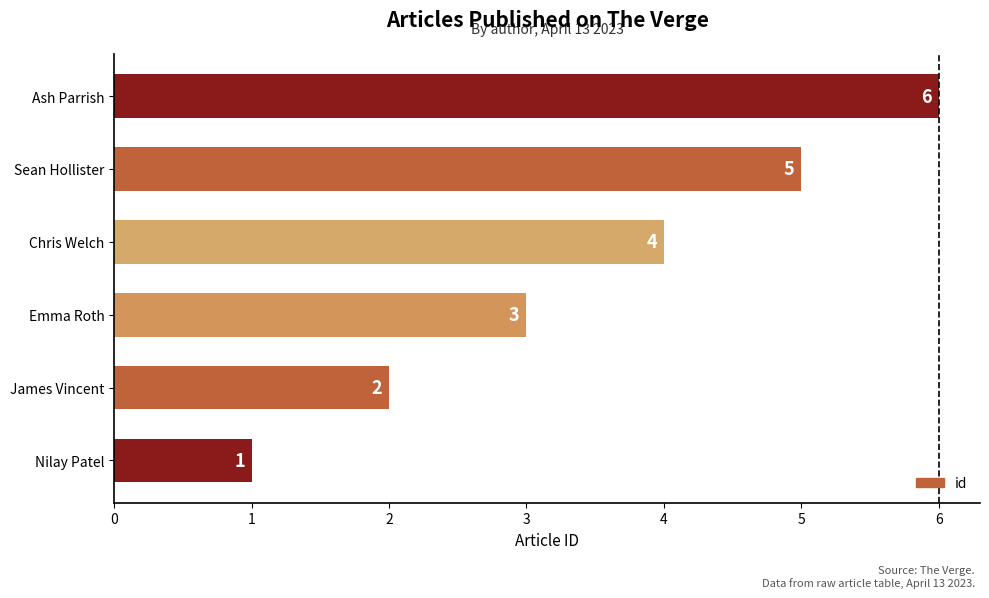

What is the change in value from Emma Roth to Sean Hollister?

+2